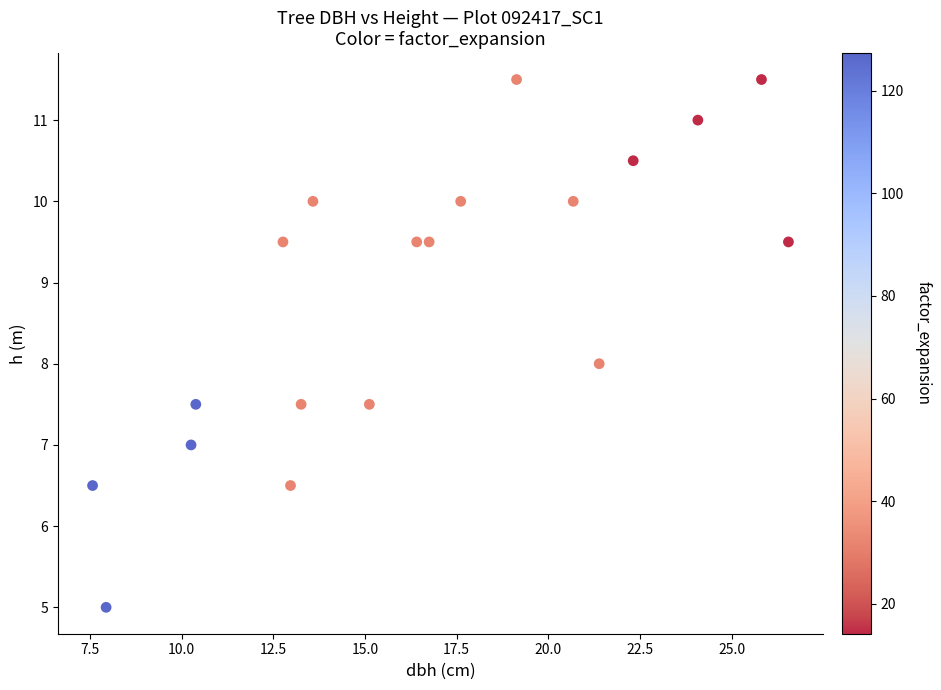

What is the range of X values (max minus min)?

19.0